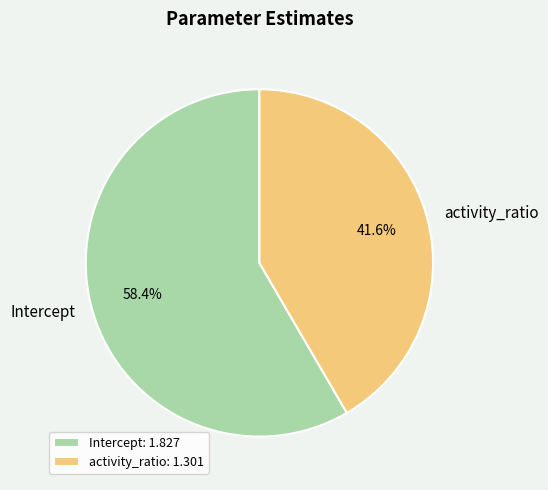

How many segments does this pie chart have?

2